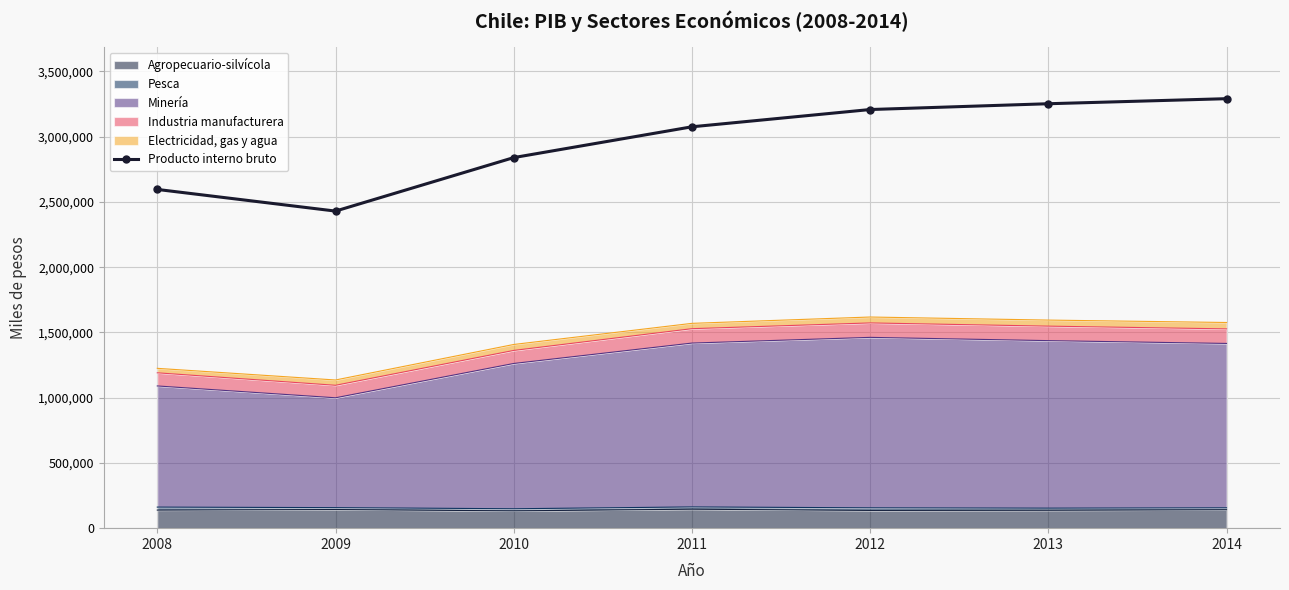

Where is the first local minimum?

2009